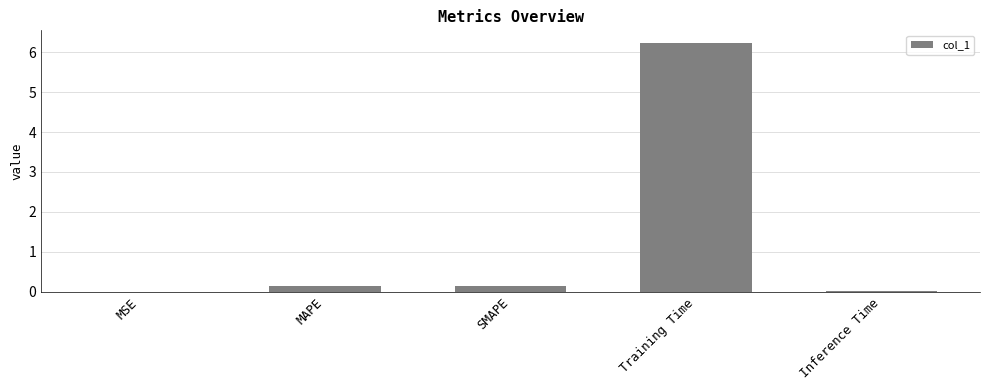

Are the bars horizontal?

No